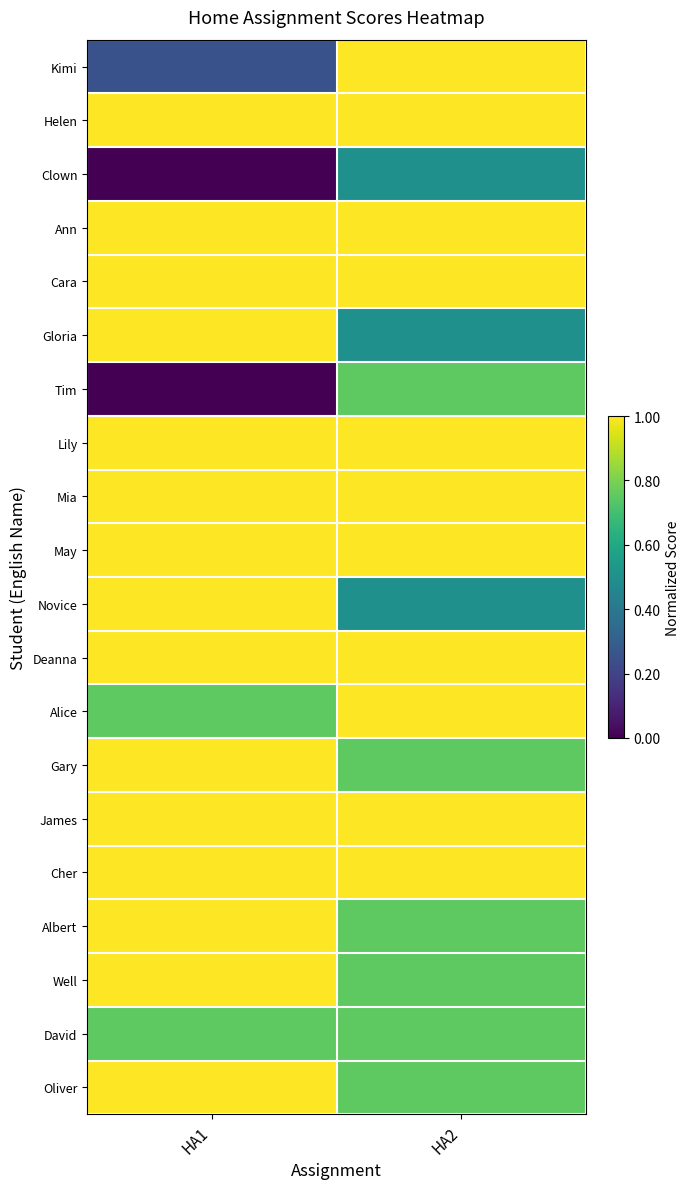

At which category is the sum across all series the highest?

HA2